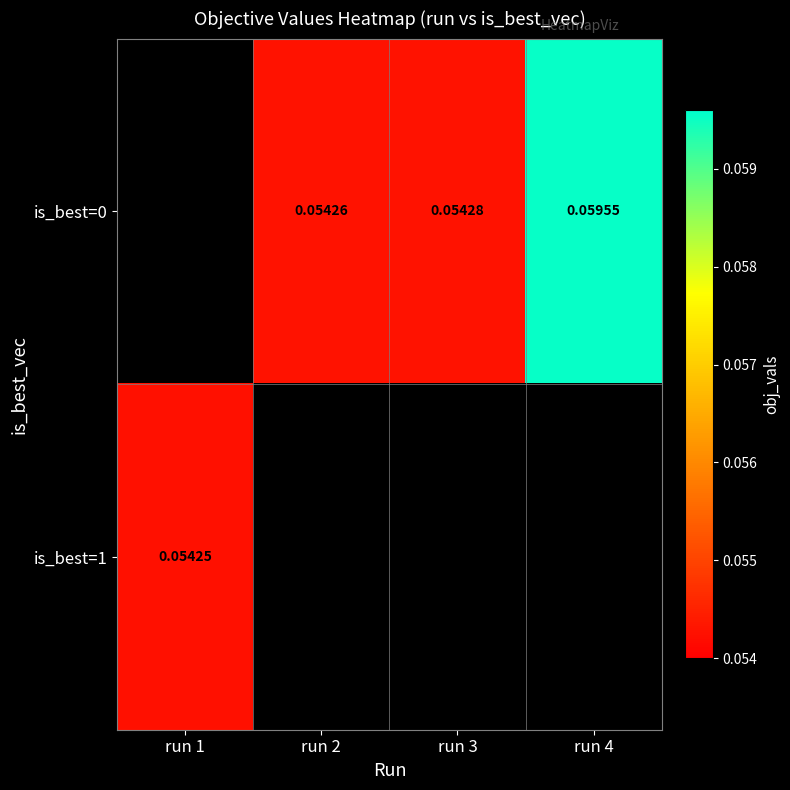

Is the value of is_best=0 at run 2 greater than the value of is_best=1 at run 1?

Yes